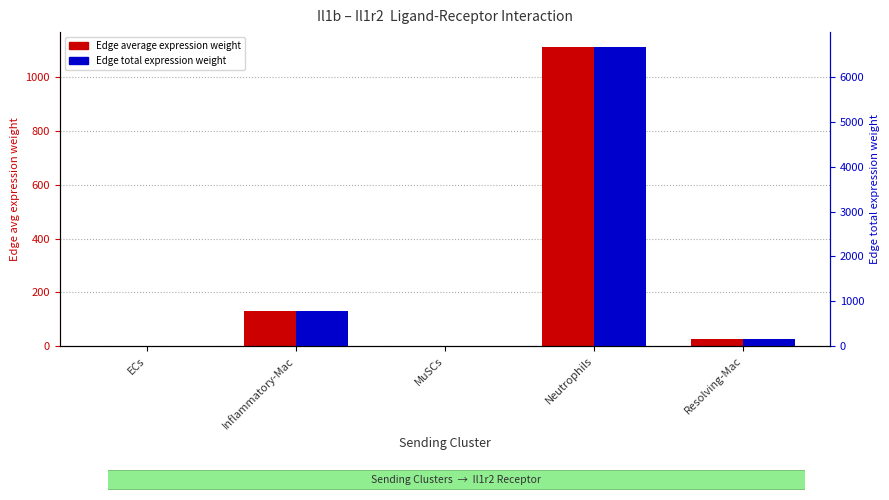

Reading left to right, extract all data points from this chart.

Edge average expression weight: 0.0	130.0	0.0	1110.4	25.5
Edge total expression weight: 0.2	780.3	0.2	6662.6	153.1